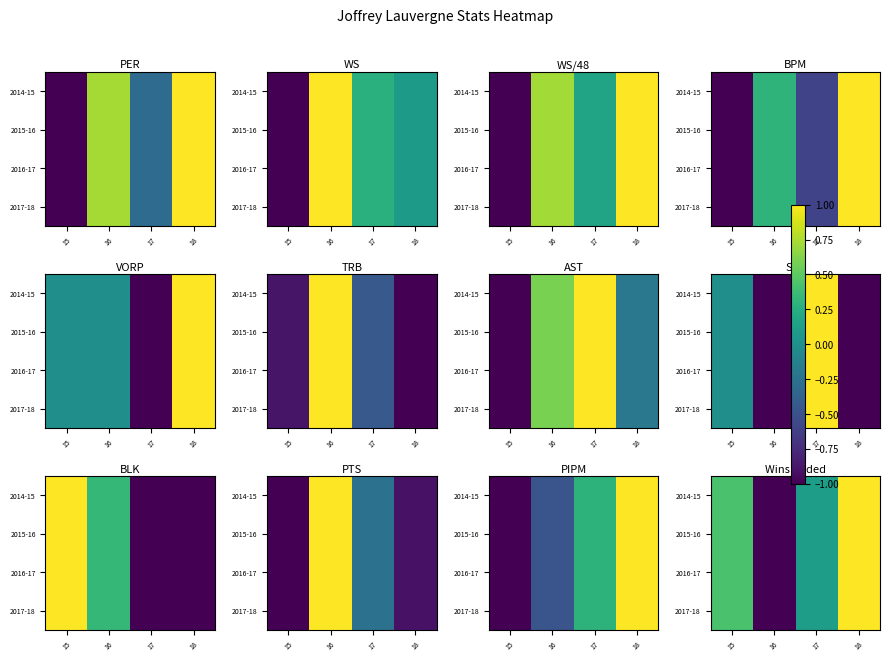

Is the value of 2014-15 at 15 greater than the value of 2017-18 at 18?

No